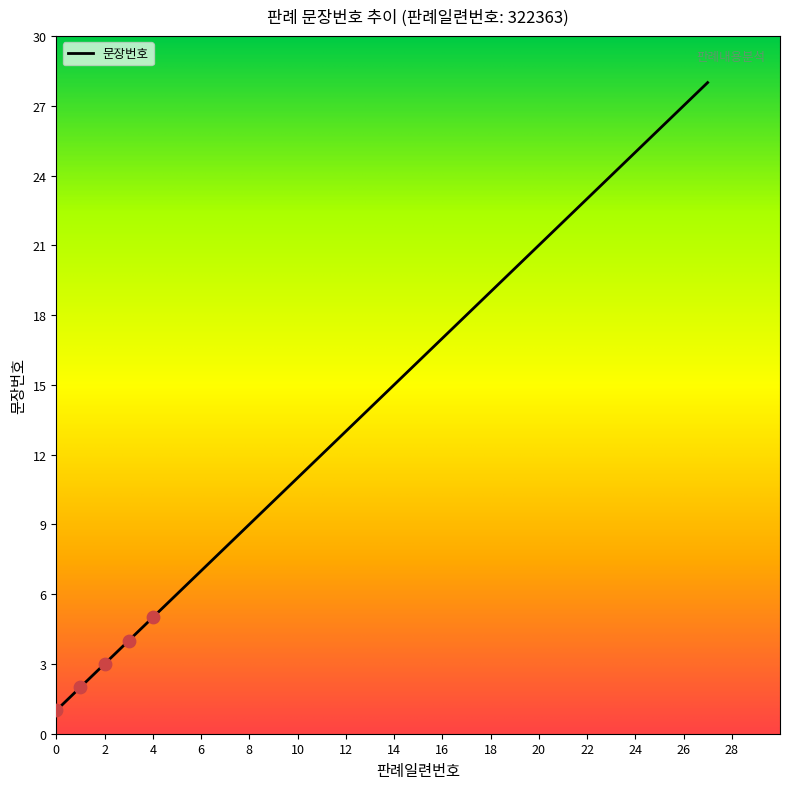

What is the difference between the maximum and minimum values?

27